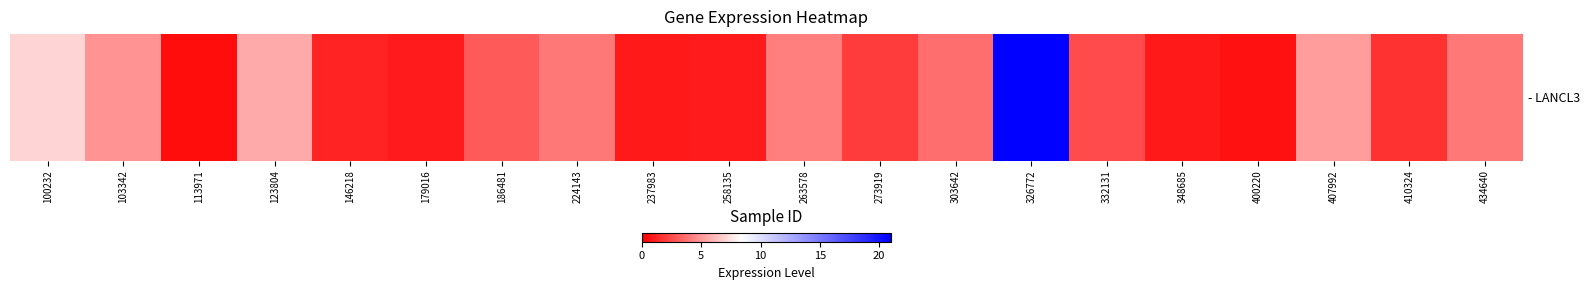

Is it true that the value at 224143 is 7.0?

False